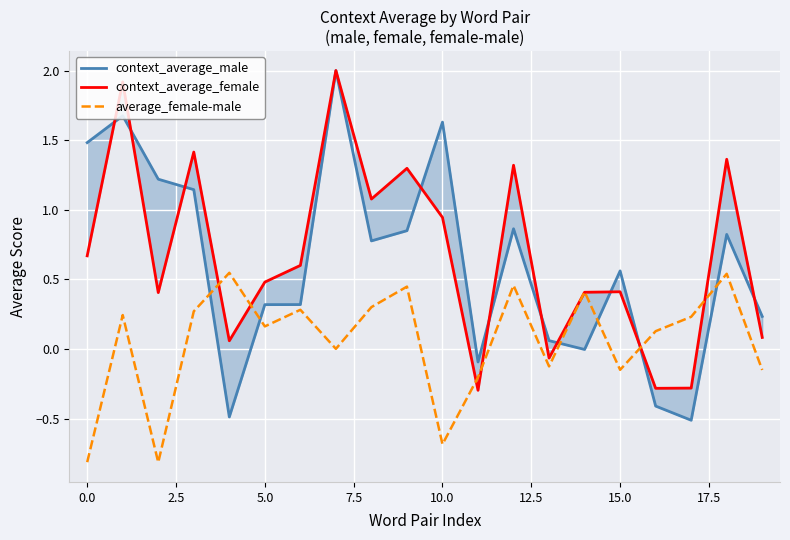

List the series in order of their peak value, lowest first.

average_female-male, context_average_male, context_average_female